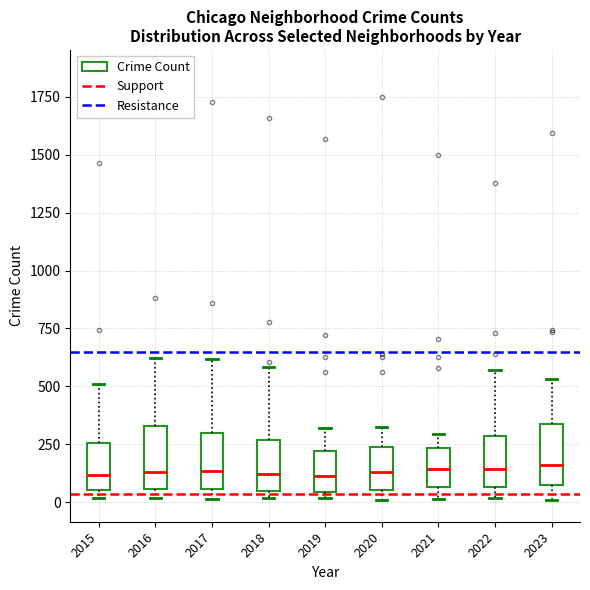

Where is the upper edge of the box at x = 2017 on the y-axis? The values are not printed on the chart, so give them approximately, as read against the axis.

300